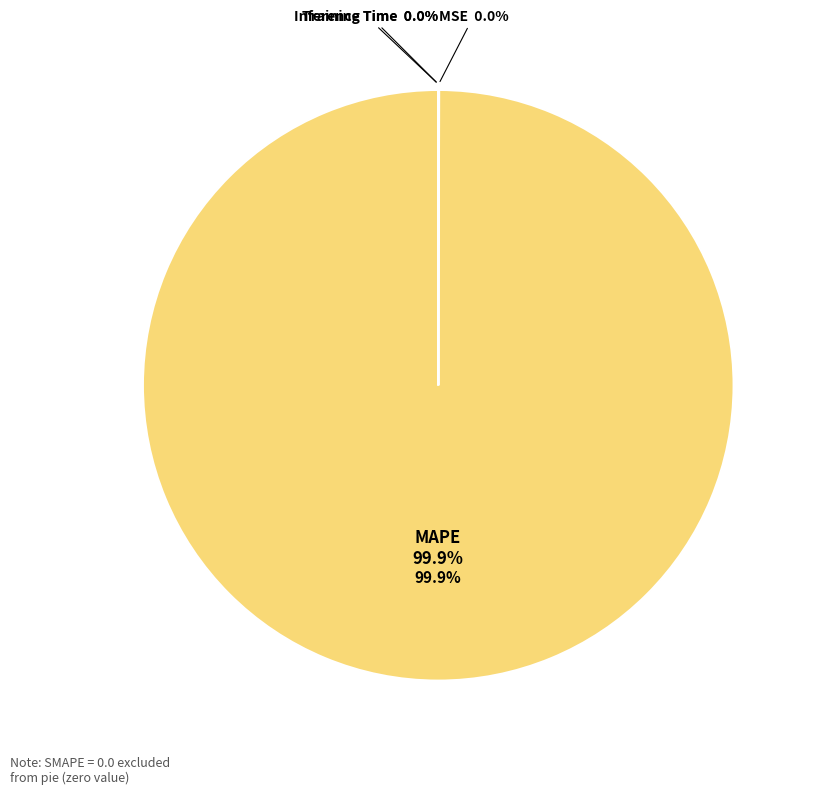

To the nearest percent, what is the difference between the MAPE and Training Time slice percentages?

100%